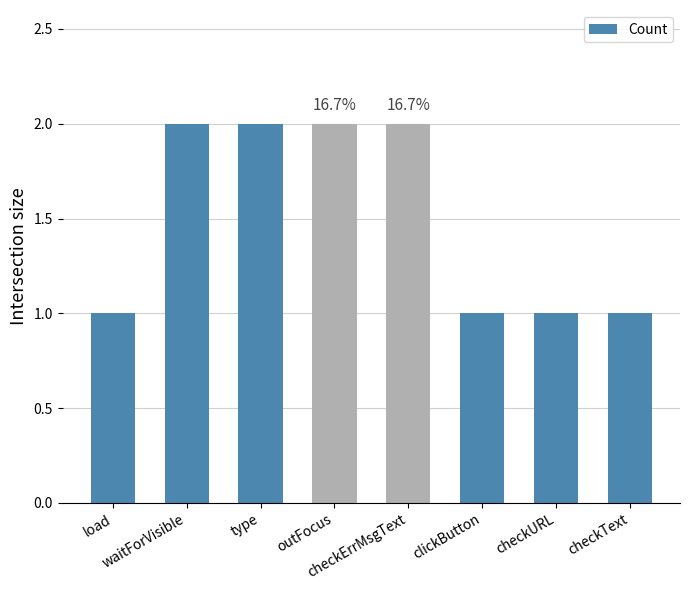

True or false: the data shows 2 at checkErrMsgText.

True